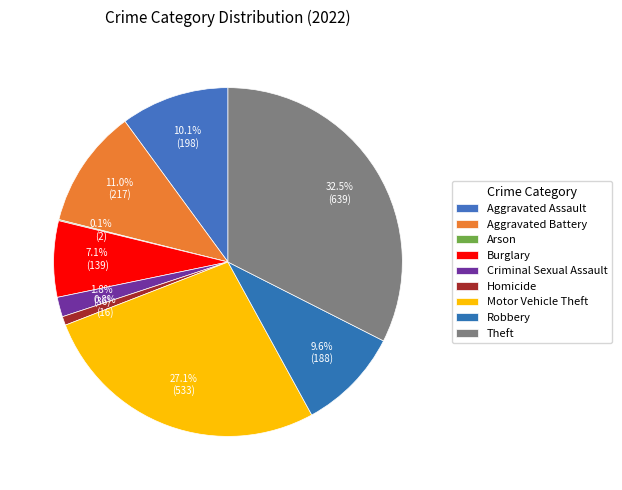

What portion of the pie excludes Homicide?

99.2%